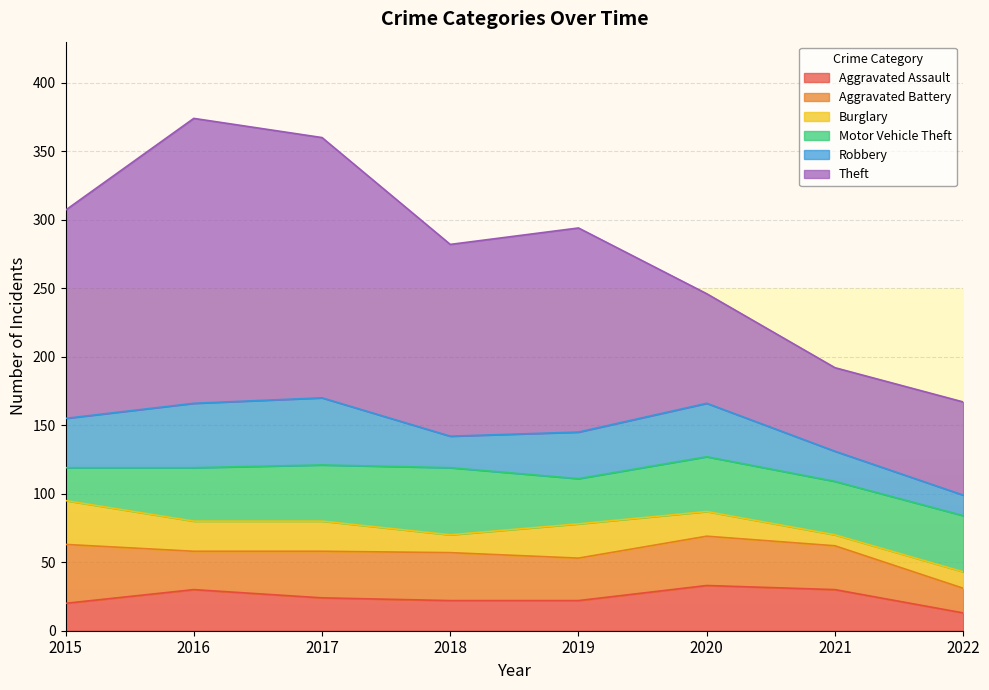

At 2019, list the series in order from smallest to largest.

Aggravated Assault, Burglary, Aggravated Battery, Motor Vehicle Theft, Robbery, Theft